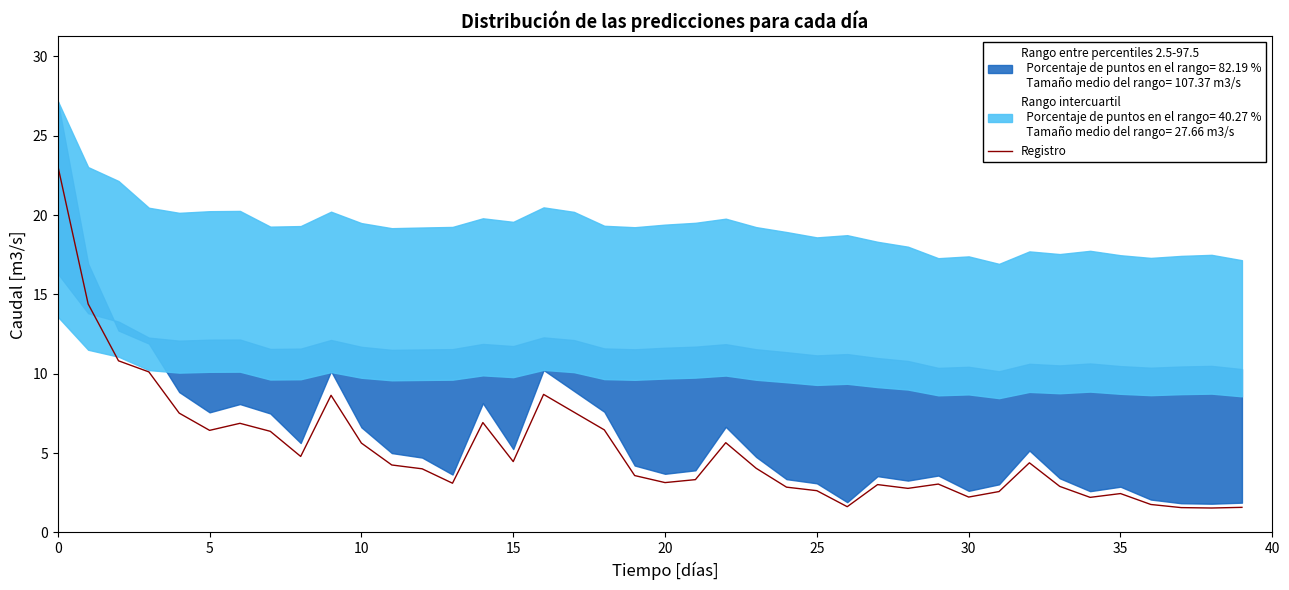

Is it true that Registro equals 6.4 at 5?

True